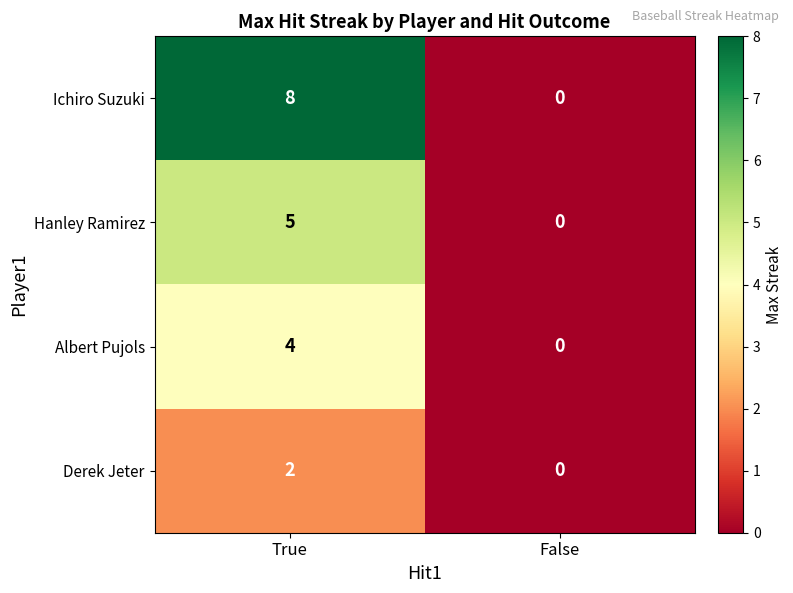

Which series has the largest range (max minus min)?

Ichiro Suzuki